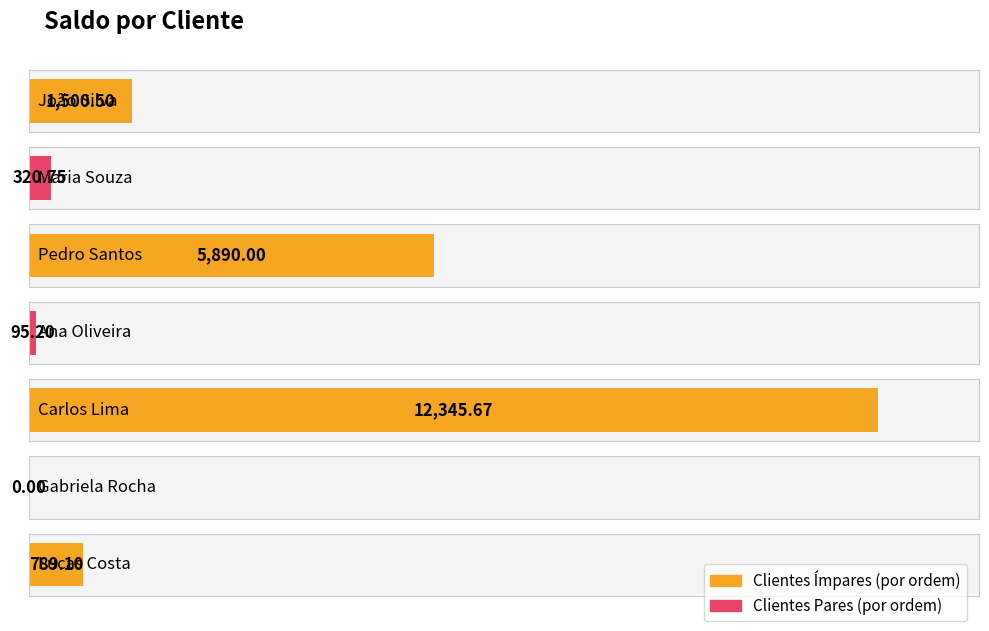

Which category has the lowest value across all series?

Gabriela Rocha